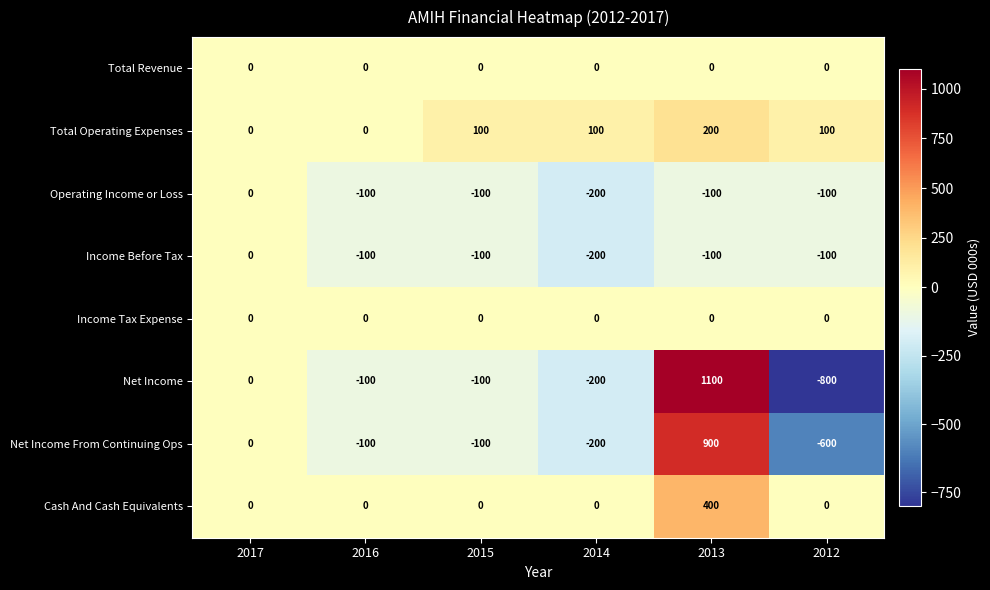

Which category has the lowest value across all series?

2012